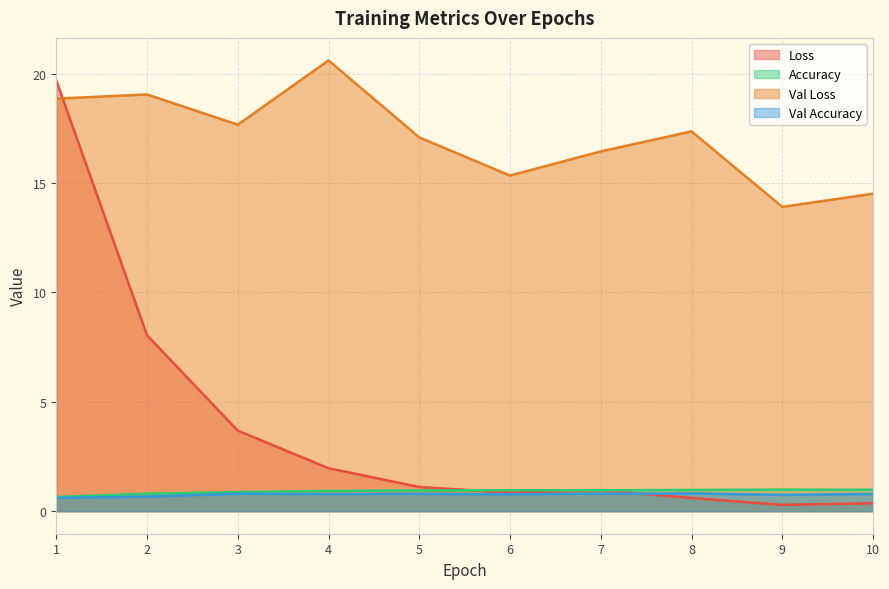

After their last crossing, which series has the higher values: Val Loss or Loss?

Val Loss